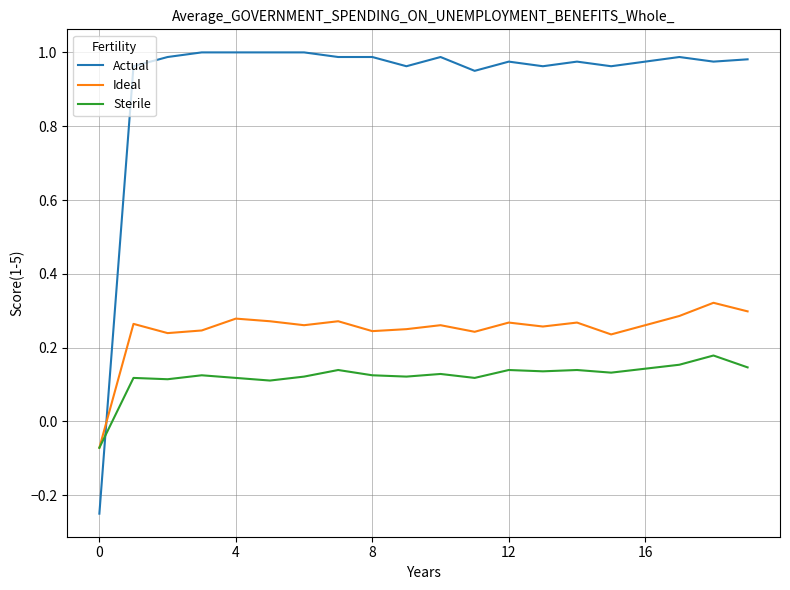

Which series has the widest spread of values?

Actual